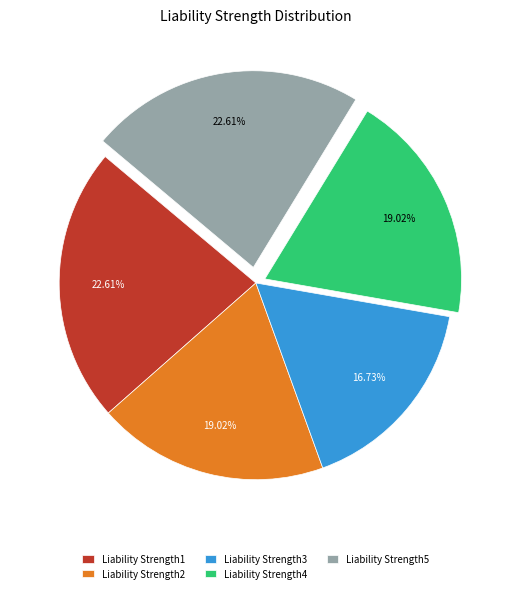

To the nearest percent, what is the difference between the largest and smallest slice percentages?

6%